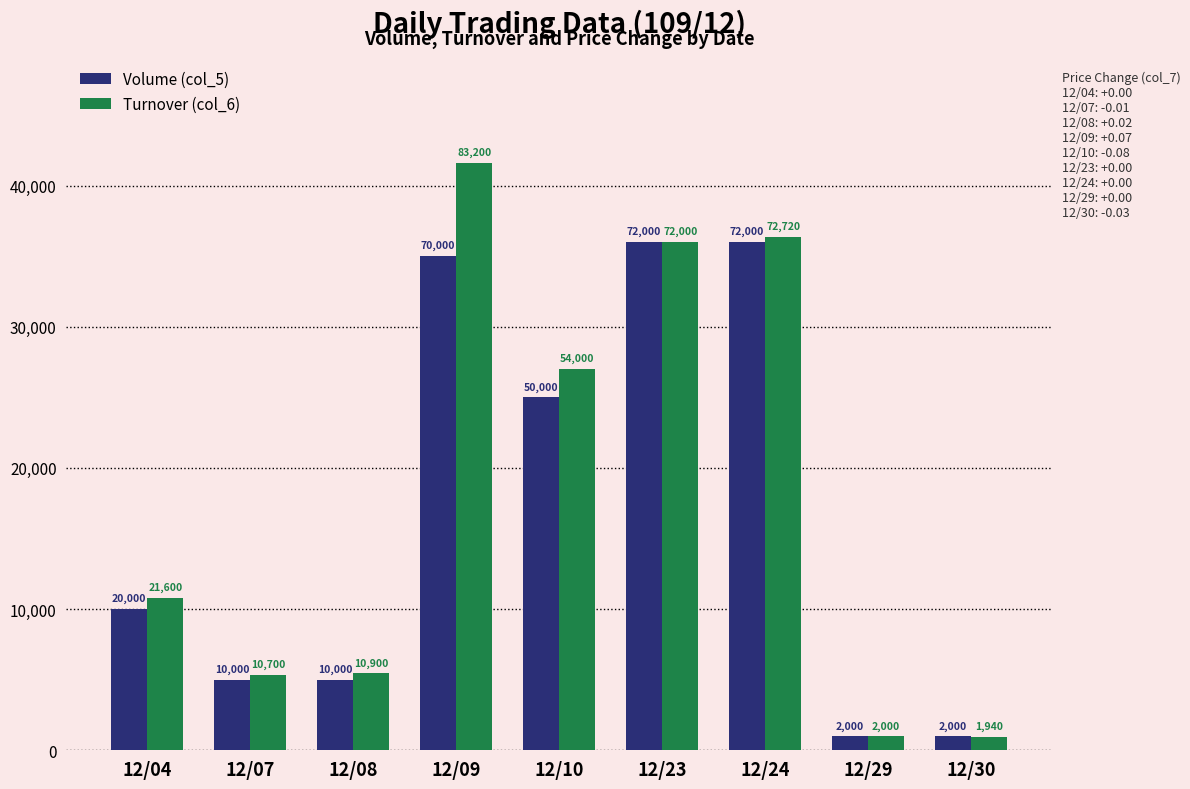

What are all the series names shown in the legend?

Volume (col_5), Turnover (col_6)